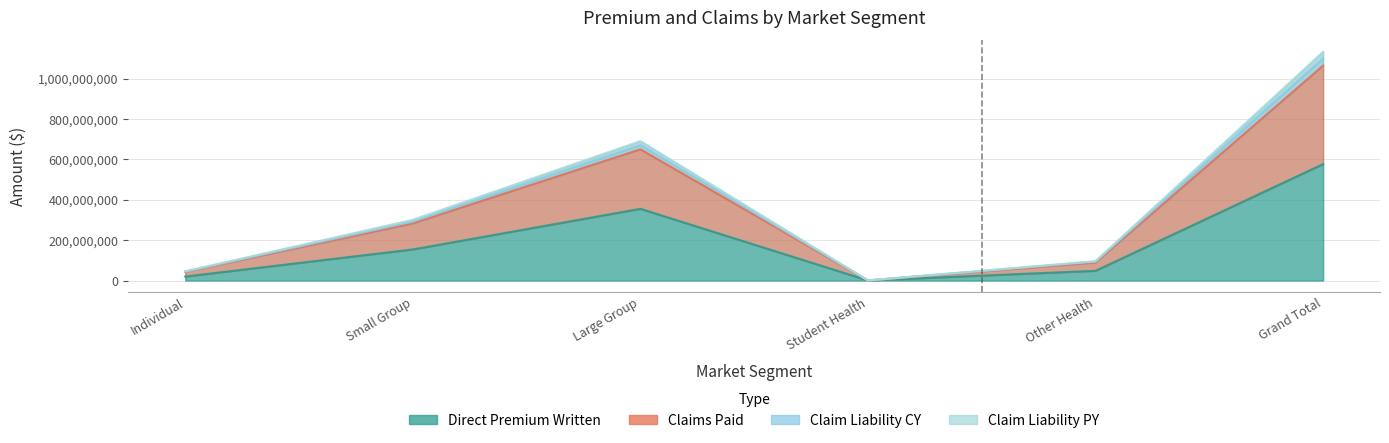

What is the value of the Claims Paid point at the 1st from the left?

45788755